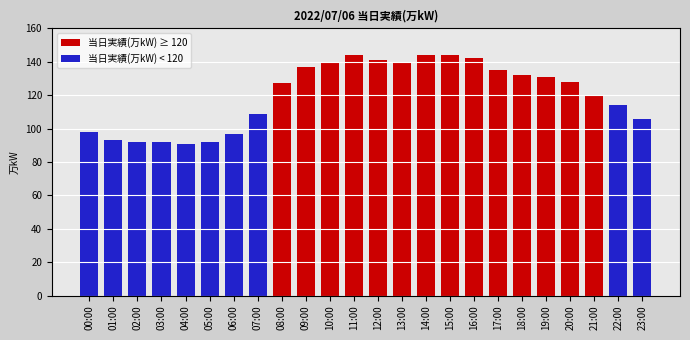

Are the bars horizontal?

No